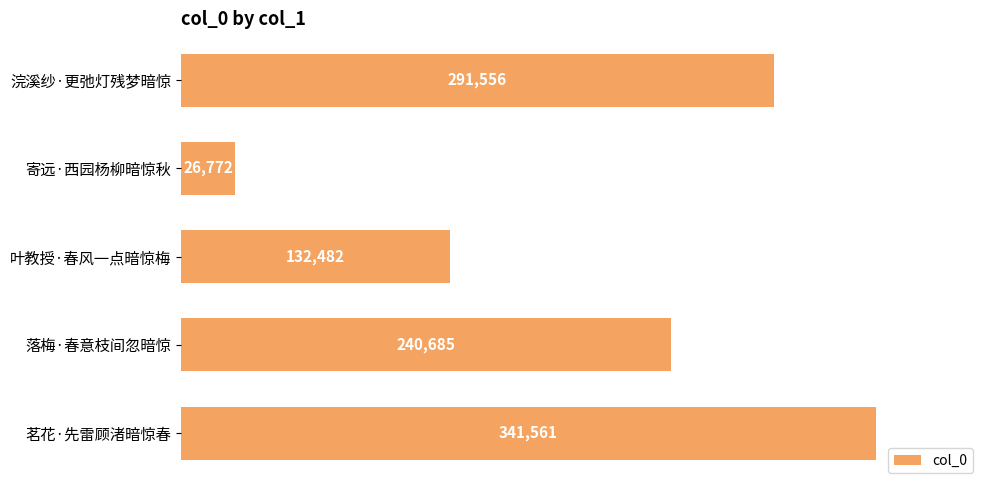

Is it true that the value at 落梅·春意枝间忽暗惊 is 100874?

False